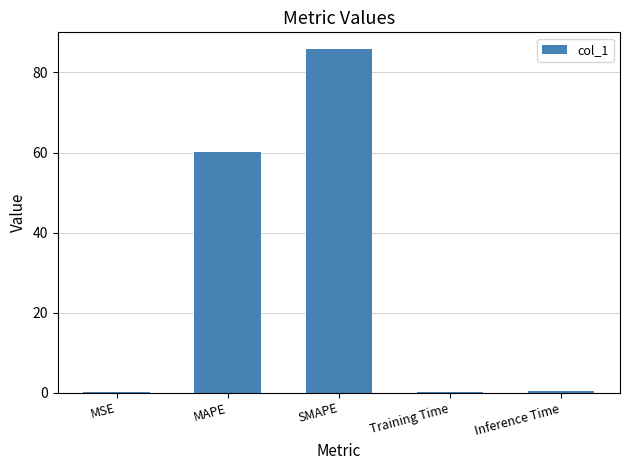

The value at MAPE is 60.0. True or false?

True